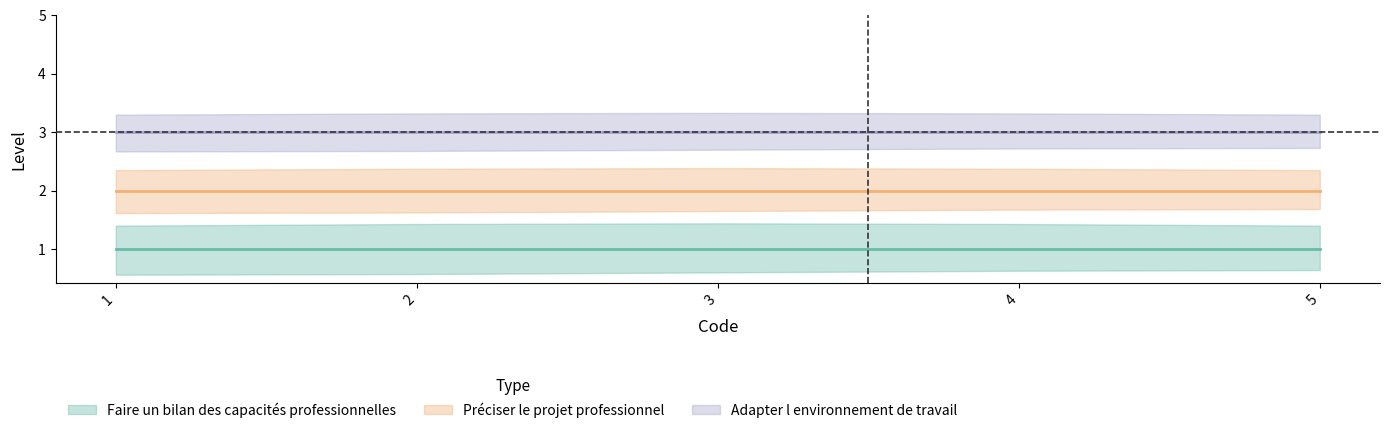

Which category has the highest value across all series?

1